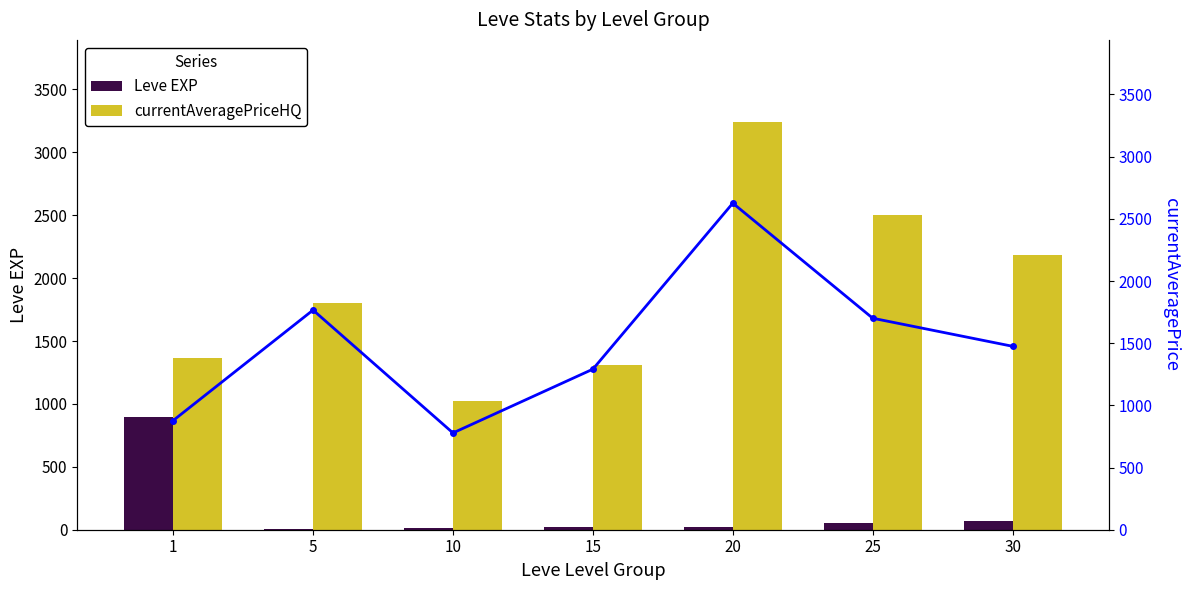

At which label is currentAveragePriceHQ closest to 2132?

30